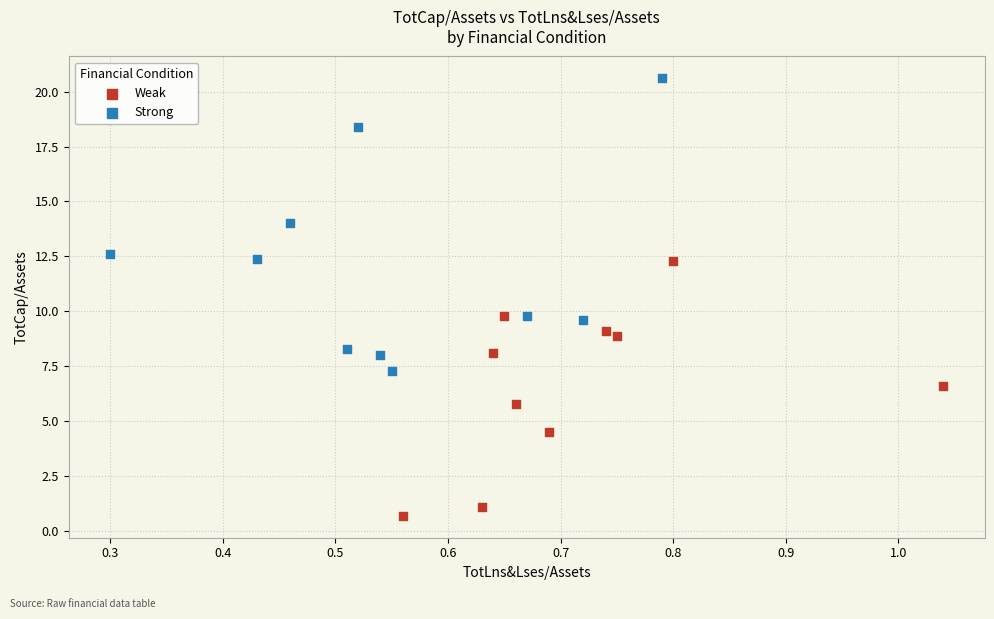

Which series has the largest Y range (max minus min)?

Strong